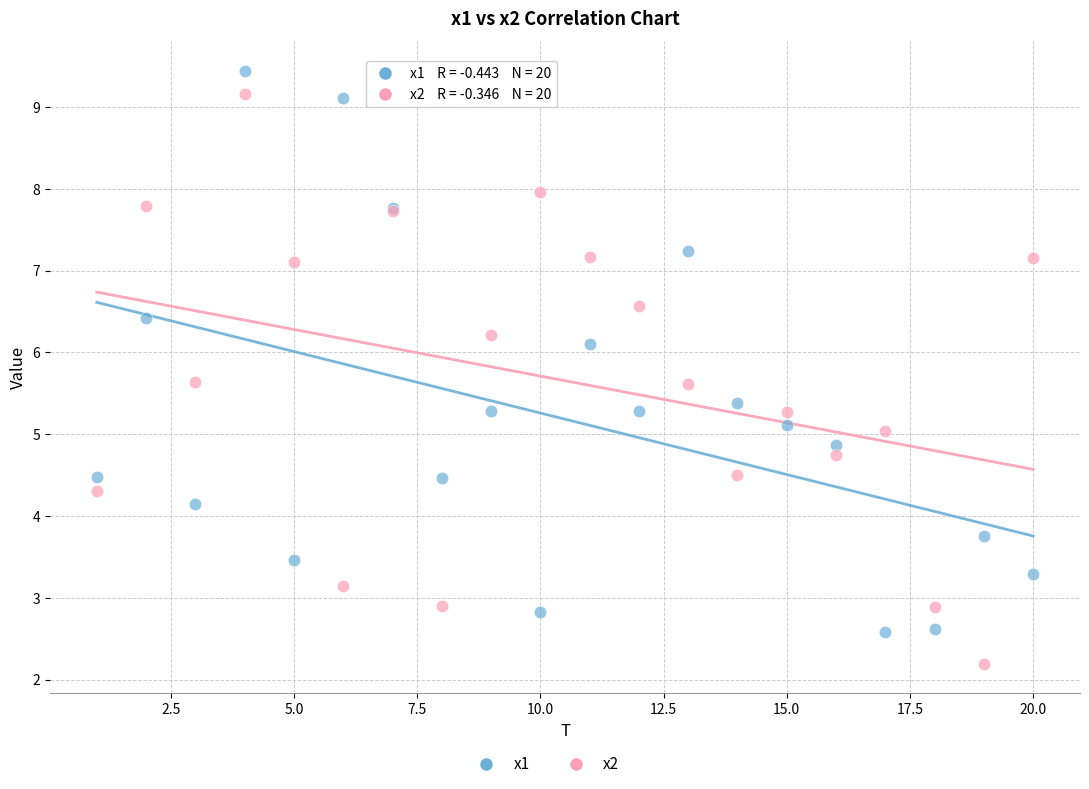

What is the X range (max minus min) for the scatter plot?

19.0